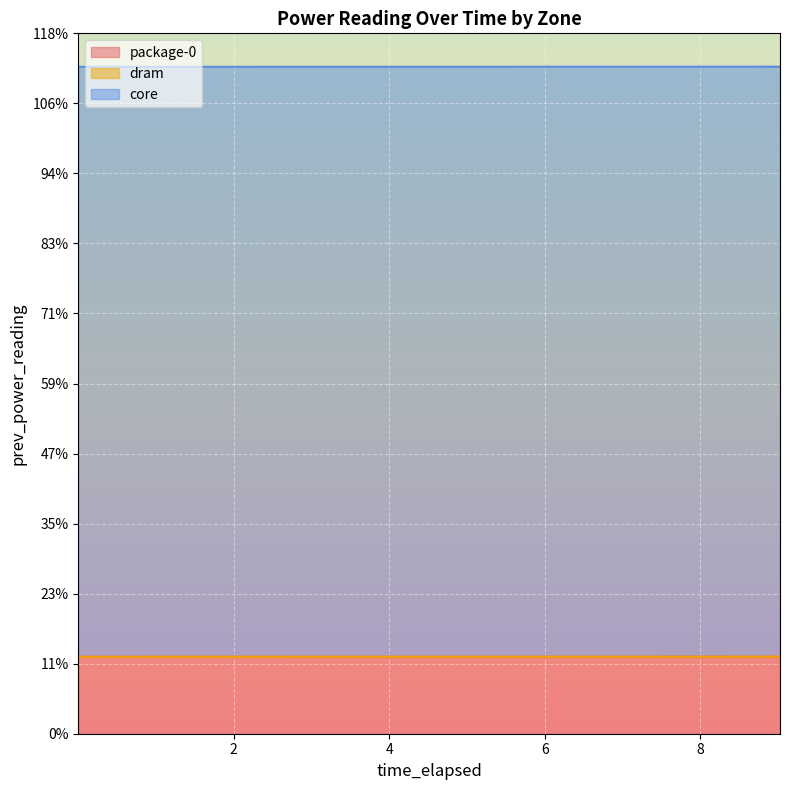

How many lines are shown in the chart?

3